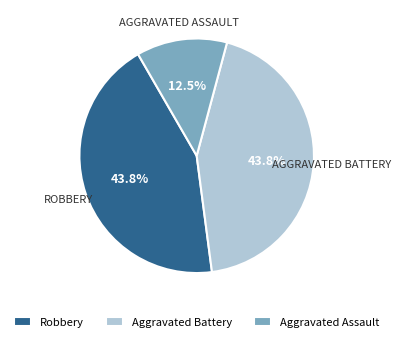

What percentage do Aggravated Battery and Robbery together represent?

87.5%